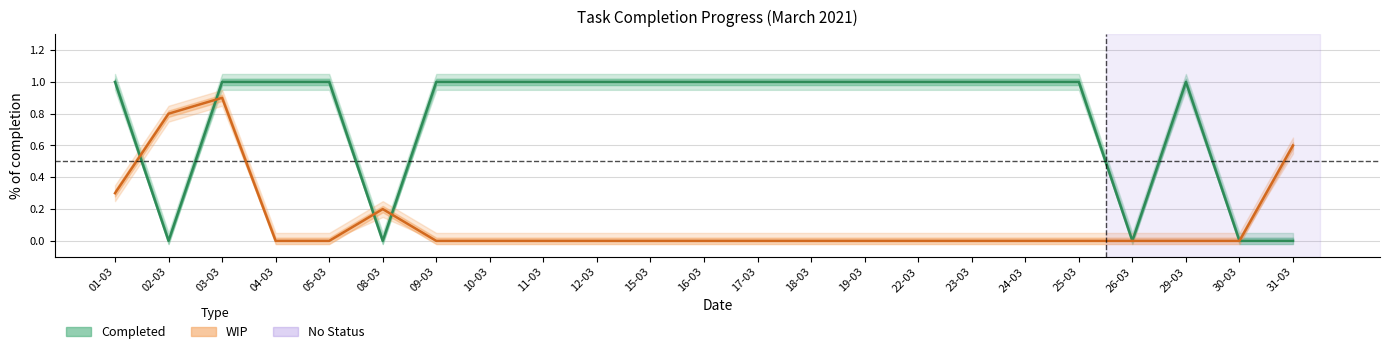

How many interior local peaks does the WIP series have?

2